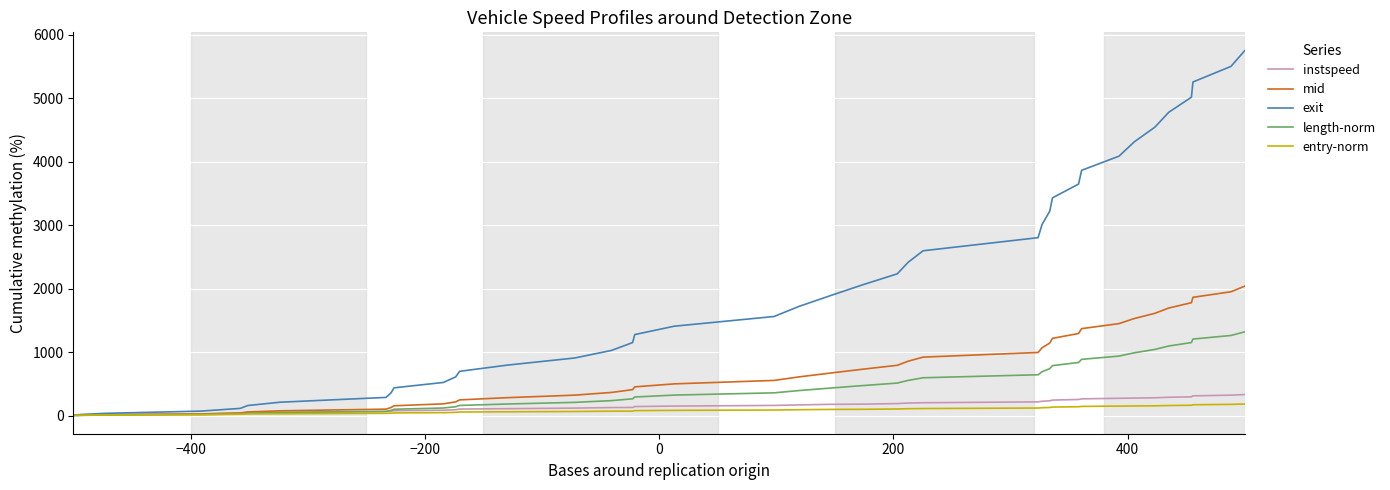

What is the highest value of the entry-norm series?

182.5